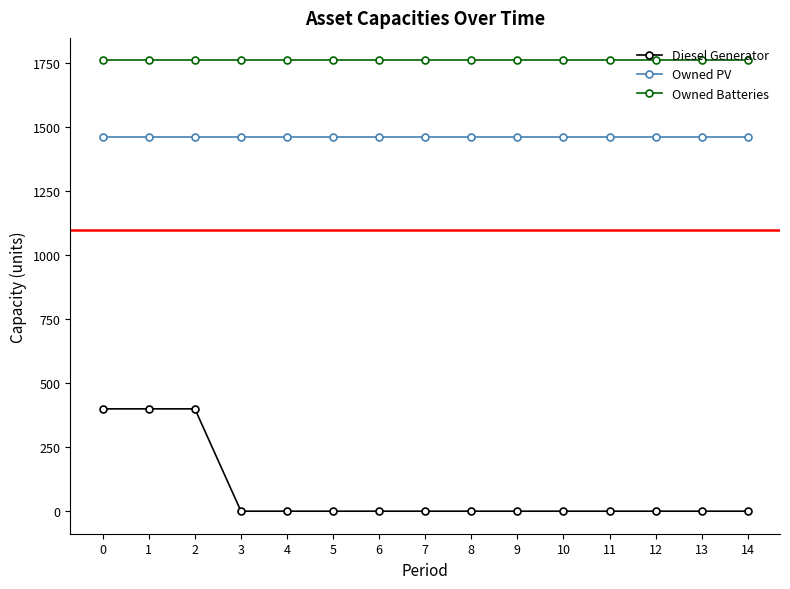

Which series has the largest range (max minus min)?

Diesel Generator